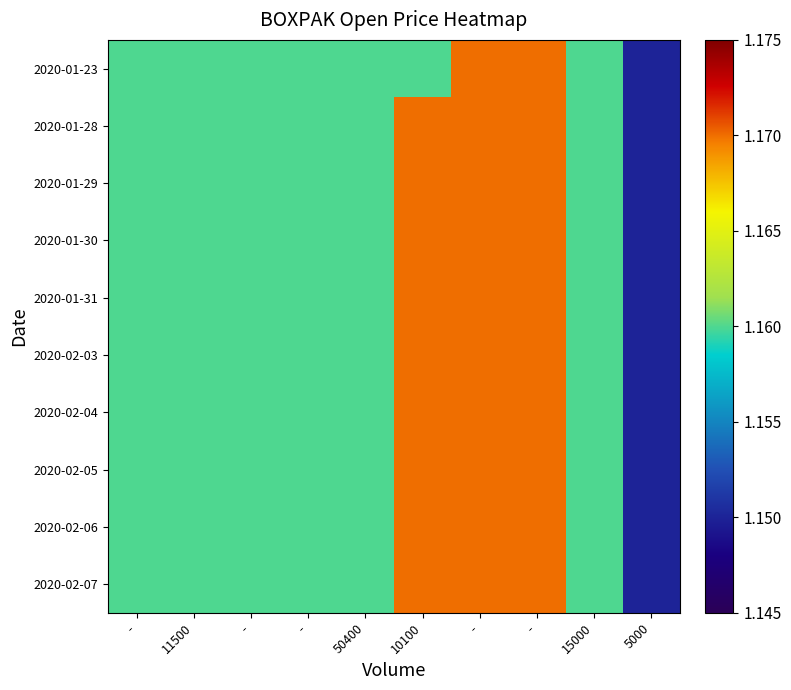

Rank the series by their maximum value, from highest to lowest.

2020-01-23, 2020-01-28, 2020-01-29, 2020-01-30, 2020-01-31, 2020-02-03, 2020-02-04, 2020-02-05, 2020-02-06, 2020-02-07